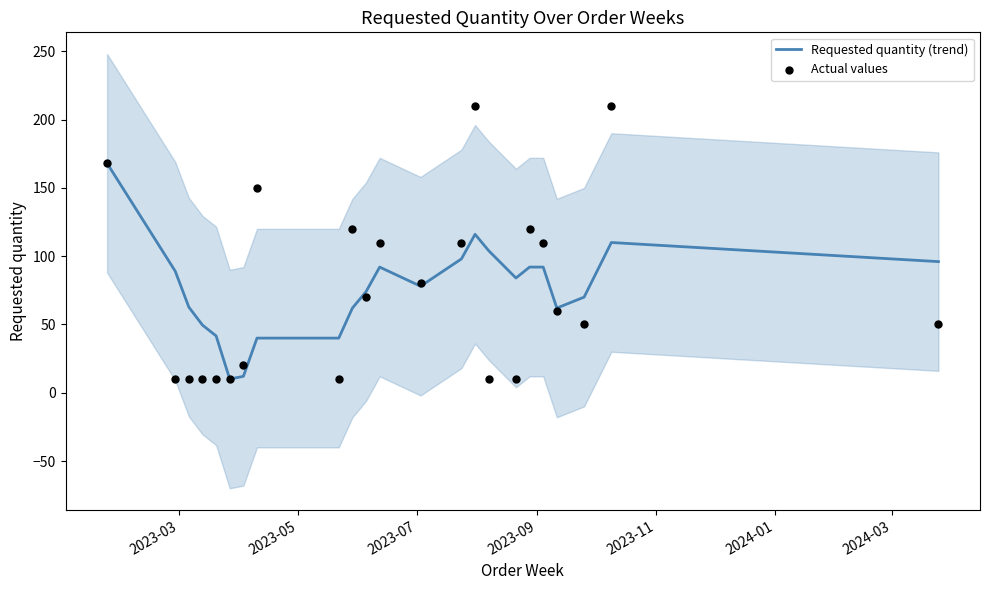

At how many categories does at least one series exceed 207?

2